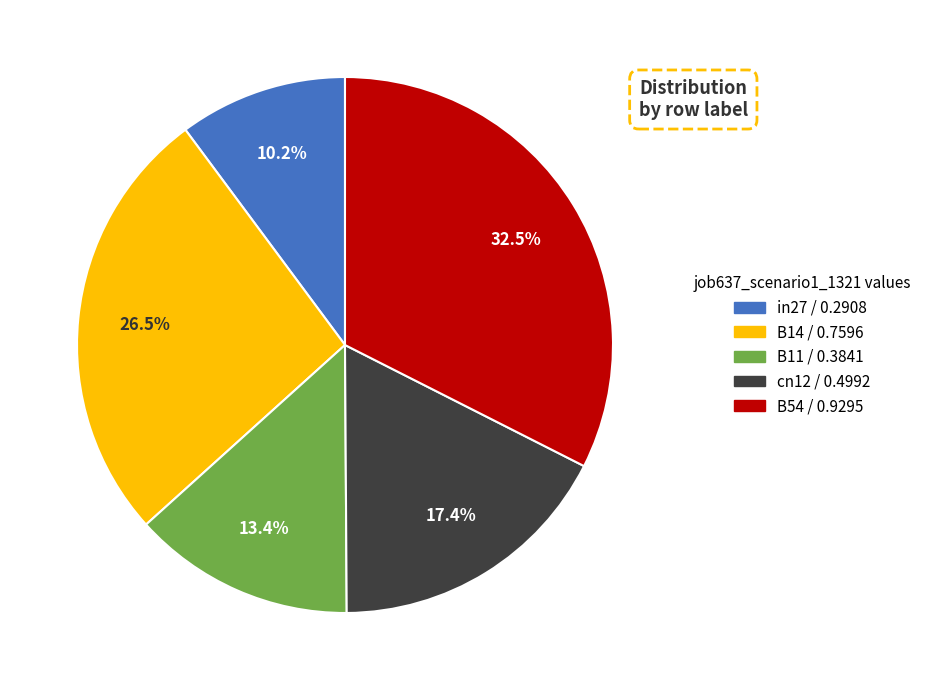

Which slice is the largest?

B54